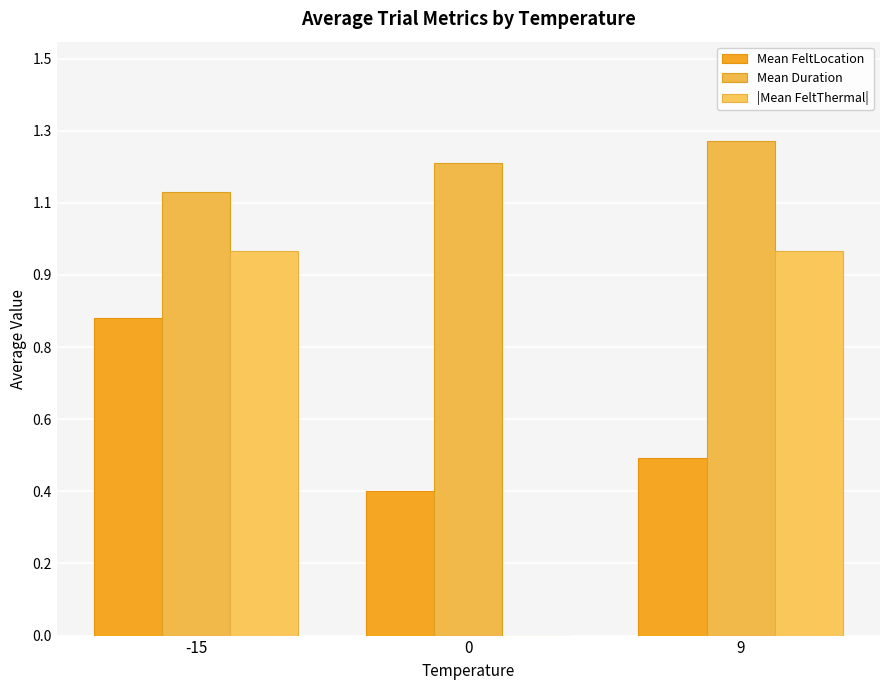

What is the value of the Mean FeltLocation bar at the 3rd from the left?

0.5